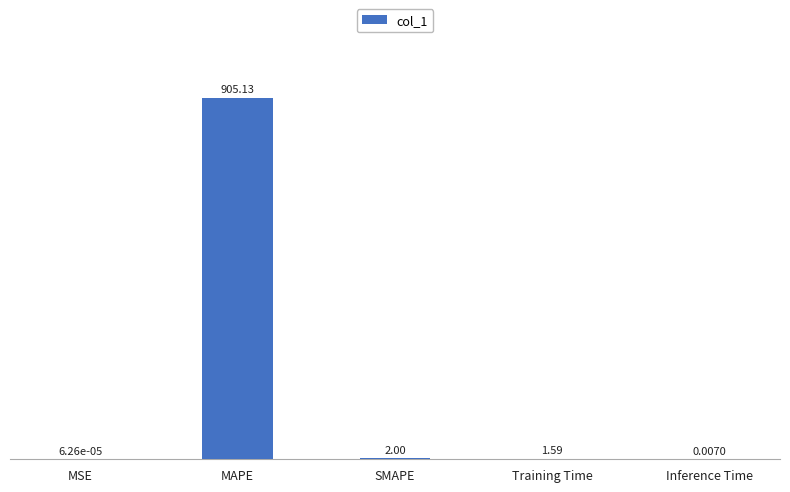

What is the sum of all values?

908.7